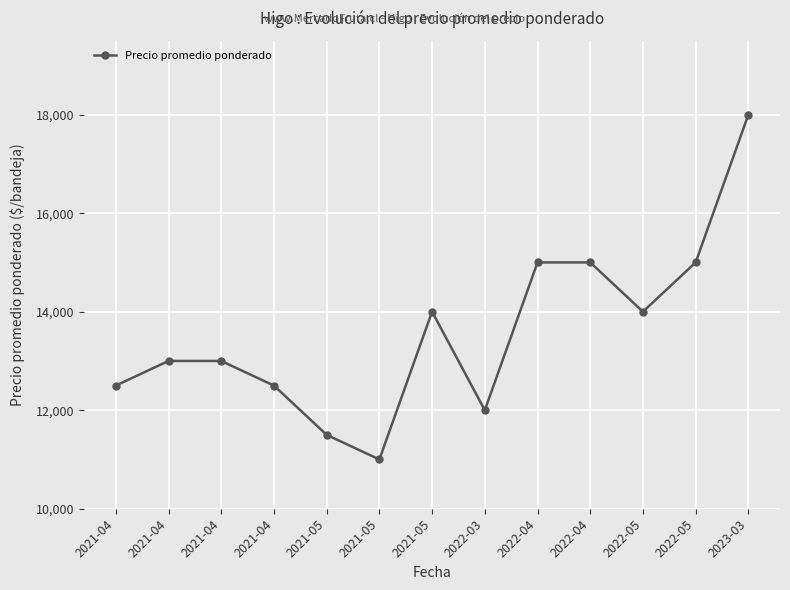

How many data points are less than 13000?

5